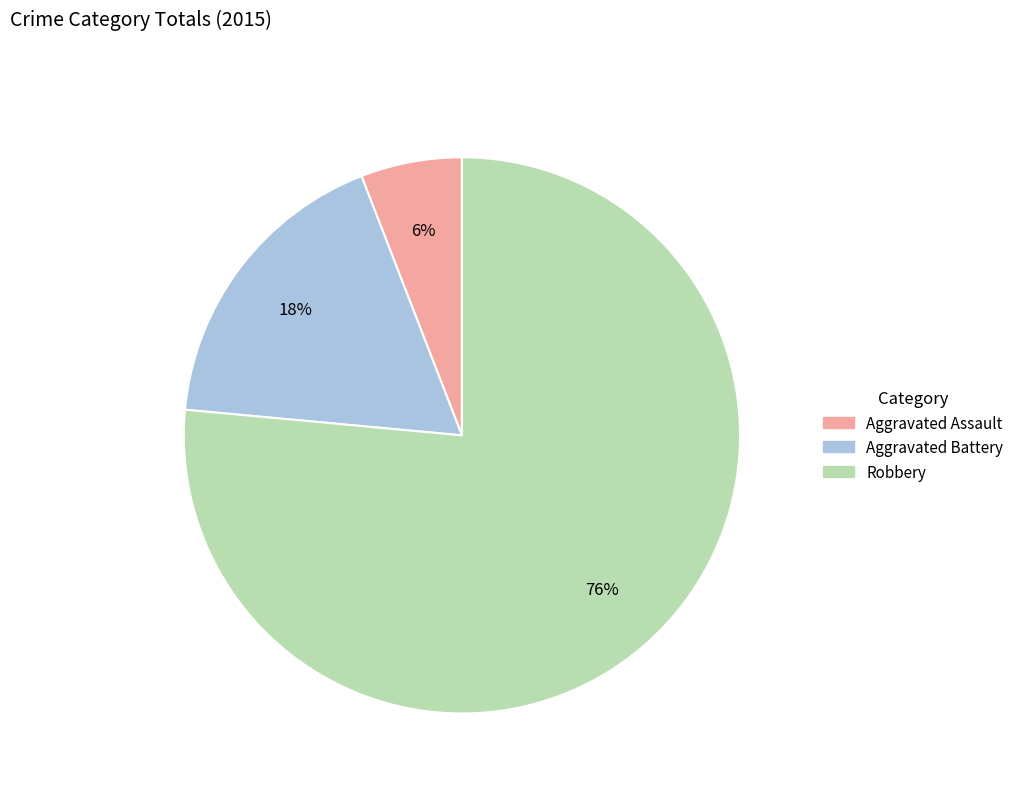

True or false: Robbery accounts for 76% of the total.

True